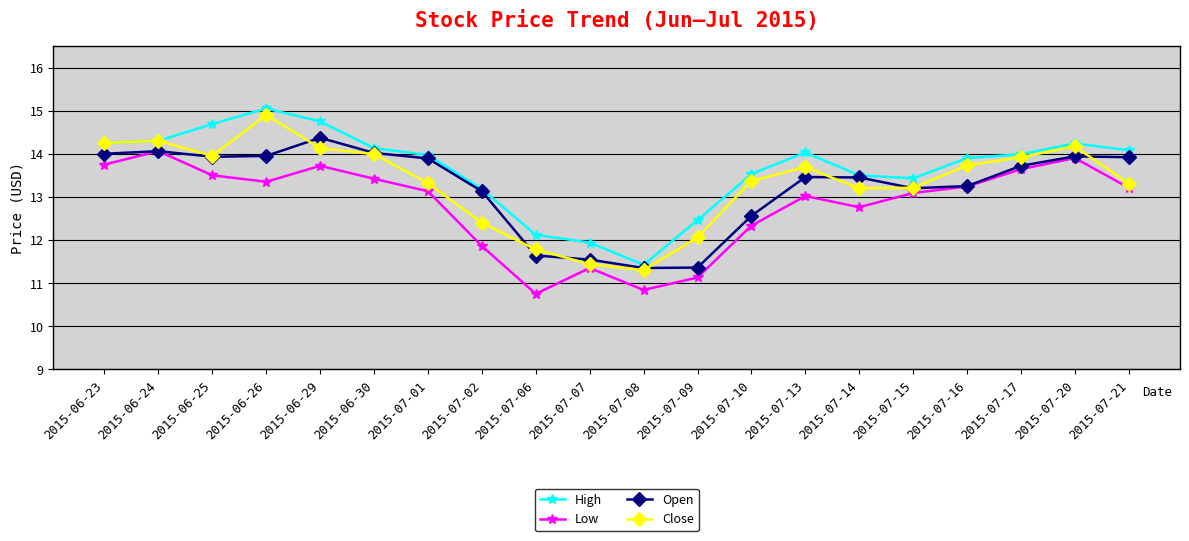

At how many categories does at least one series exceed 12?

18